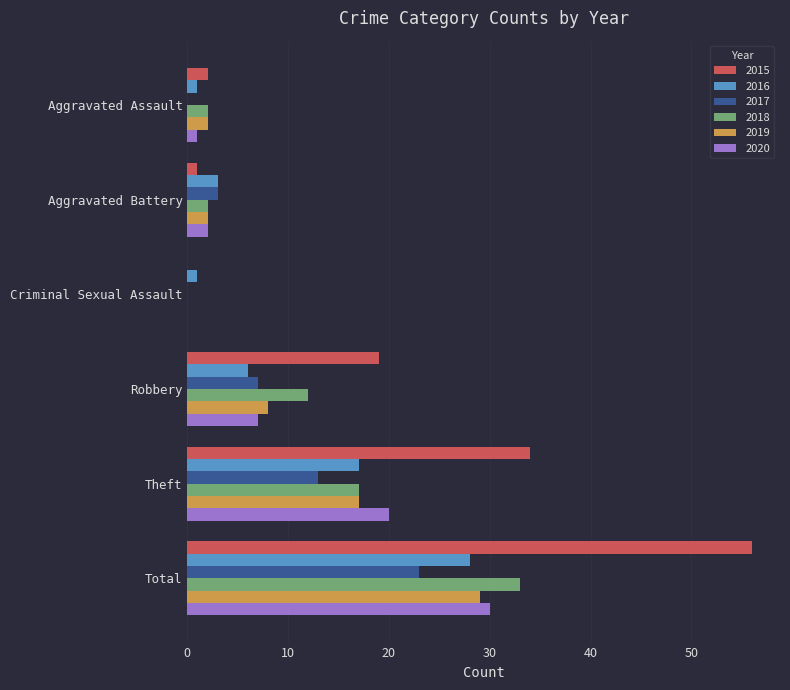

Where is 2017 nearest to the value 11?

Theft